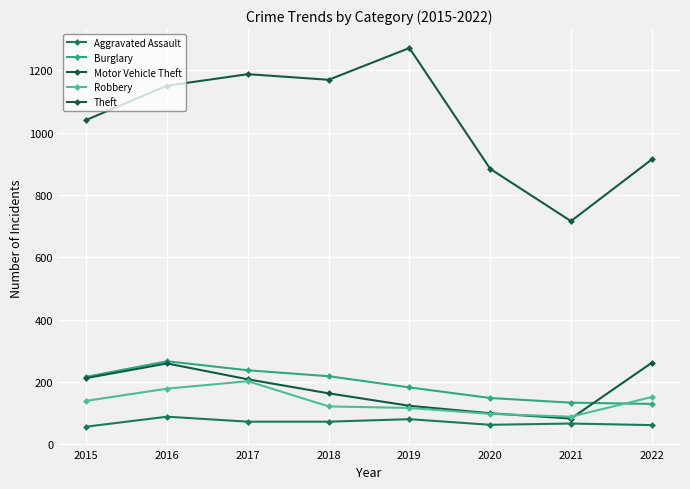

What is the sum of all Burglary values?

1529